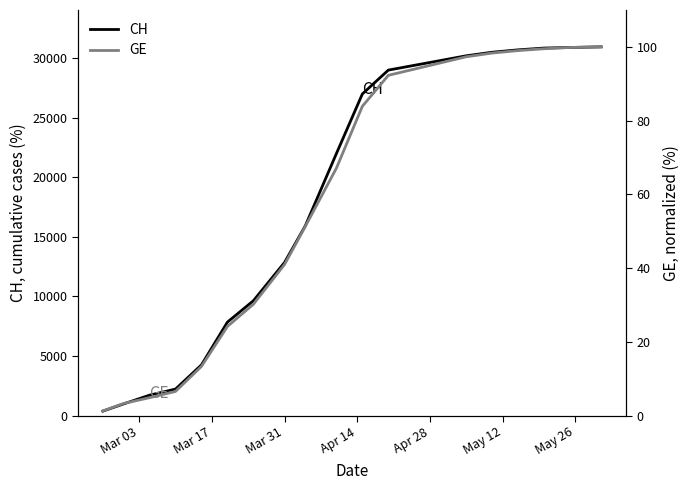

How many data points in CH are less than 27000?

10